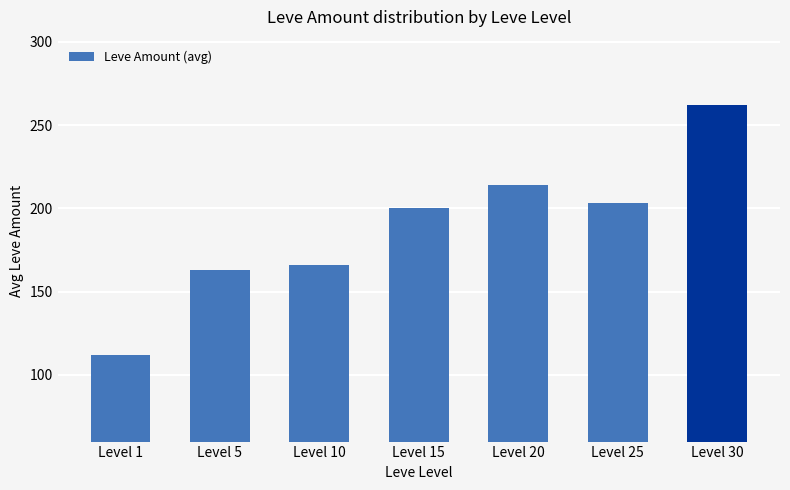

The value at Level 25 is 286. True or false?

False